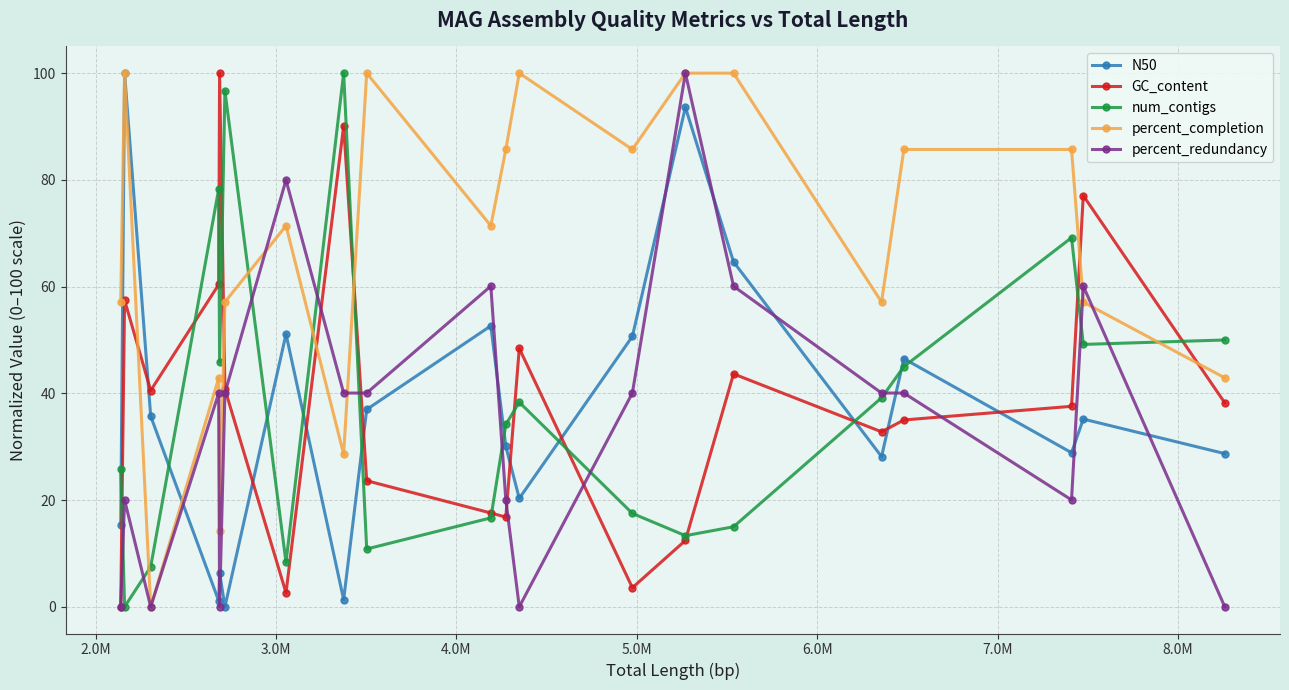

How many times do percent_completion and num_contigs cross each other?

5